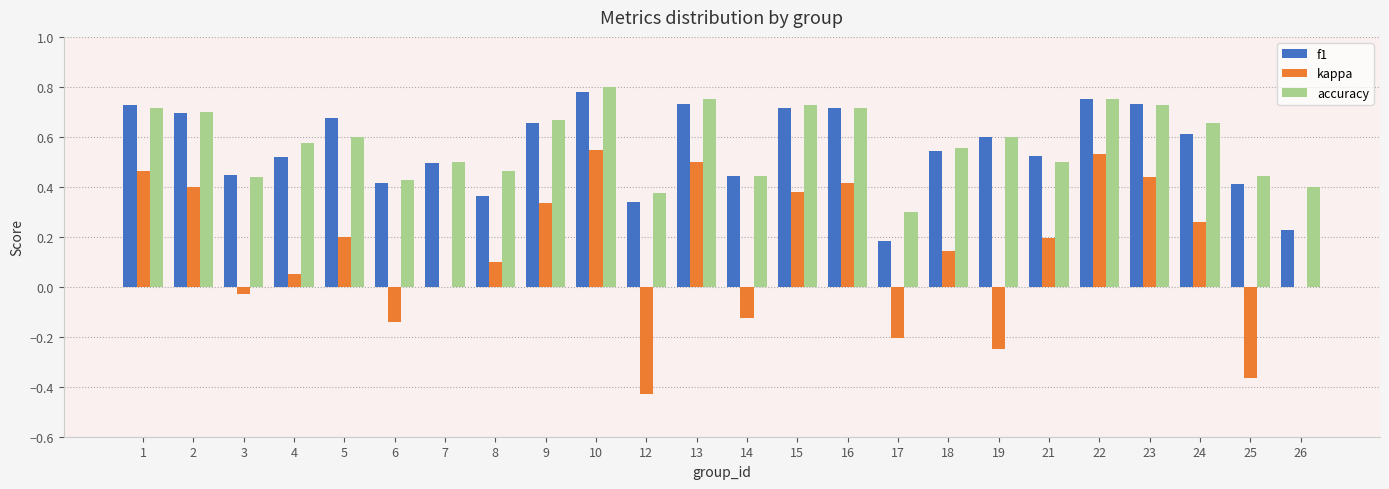

The f1 series shows 0.6 at 6. True or false?

False